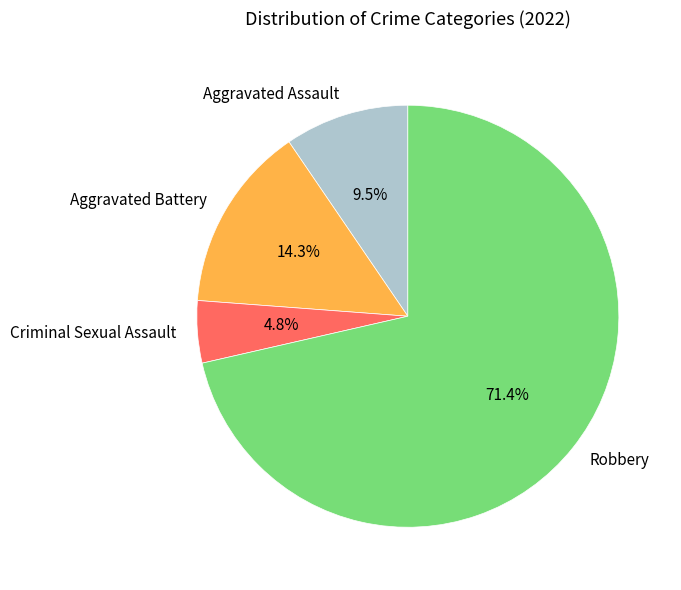

Is it true that Robbery is 71% of the pie?

True